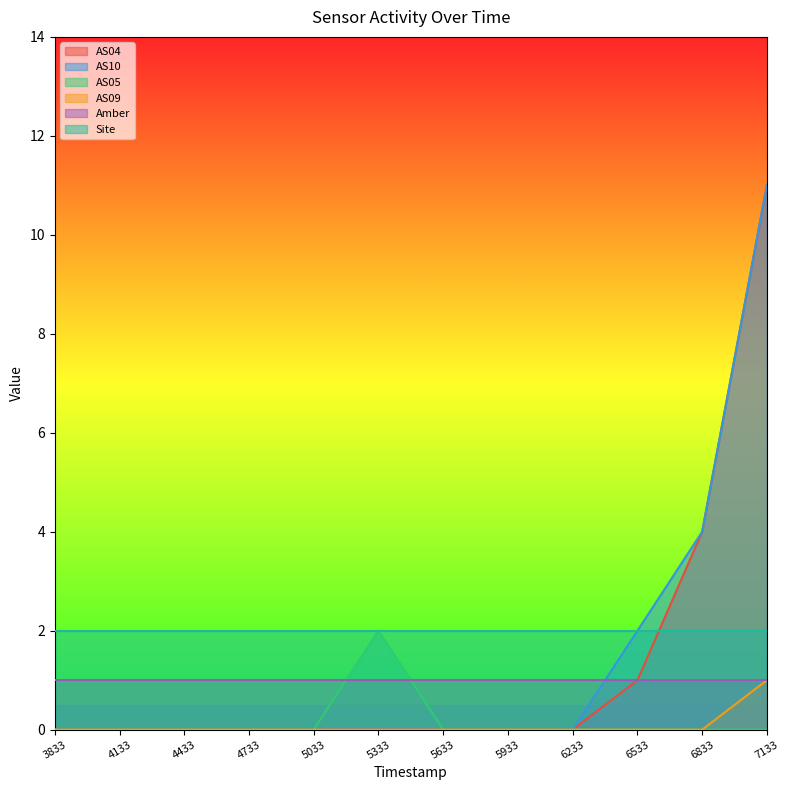

What is the maximum value for AS10?

11